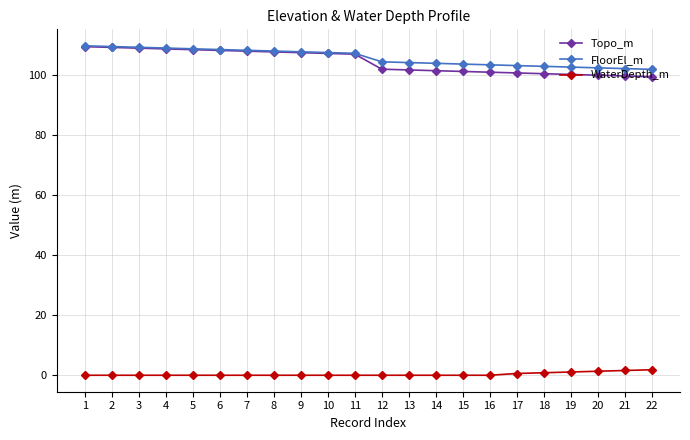

What is the minimum value for FloorEl_m?

101.8